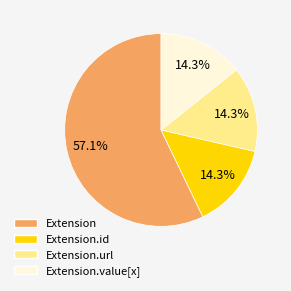

Does any single category account for the majority?

Yes